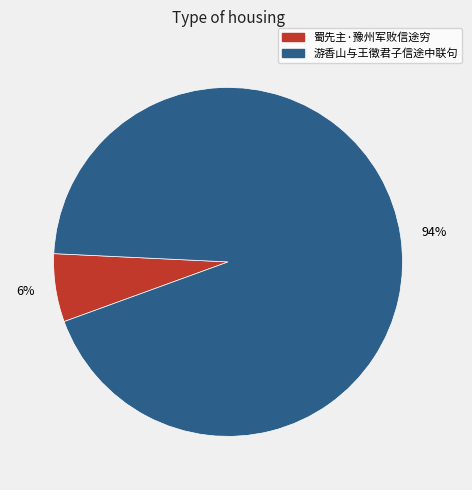

Rank the categories by value from highest to lowest.

游香山与王徵君子信途中联句, 蜀先主·豫州军败信途穷